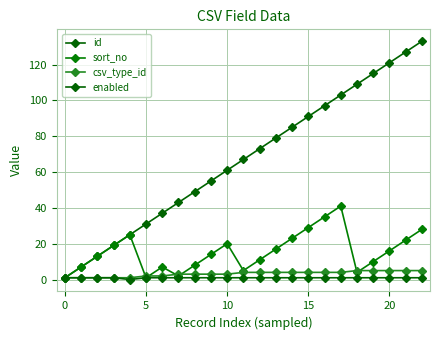

Count the csv_type_id values in the range 2 to 4.

13